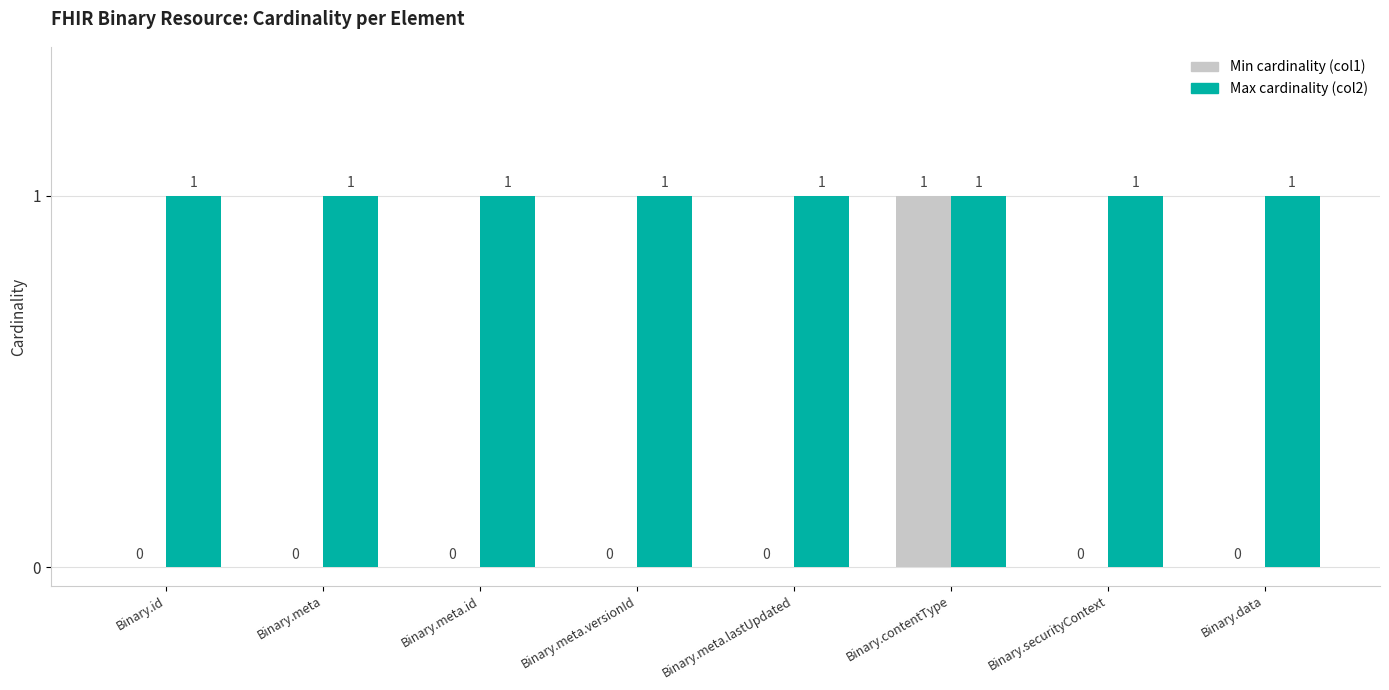

What is the sum of all Max cardinality (col2) values?

8